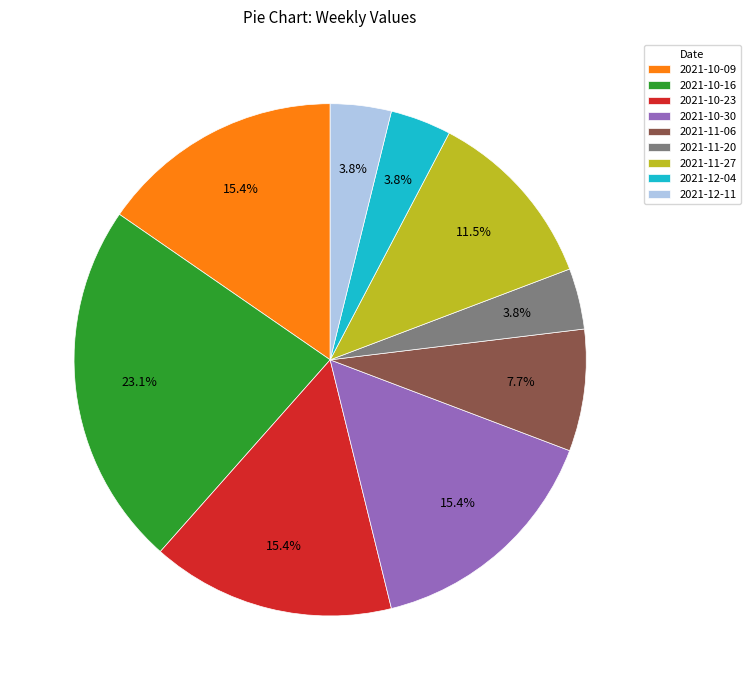

How many segments does this pie chart have?

9